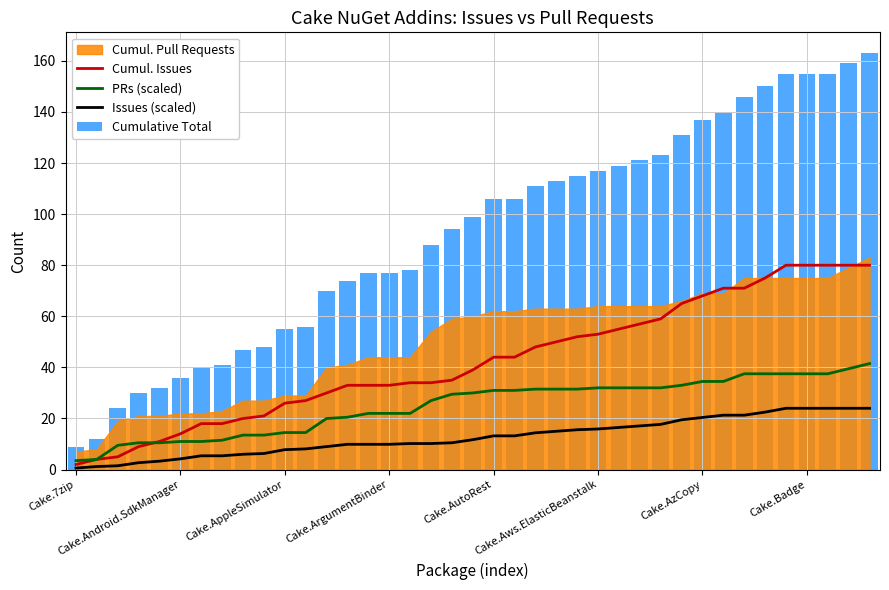

Which series has the widest spread of values?

Cumulative Total